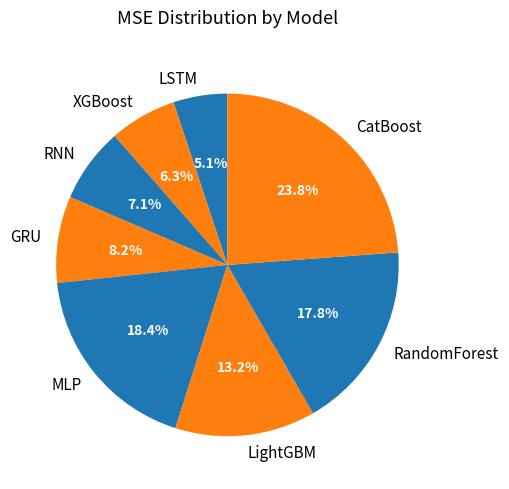

How much of the chart is everything except LSTM?

94.9%